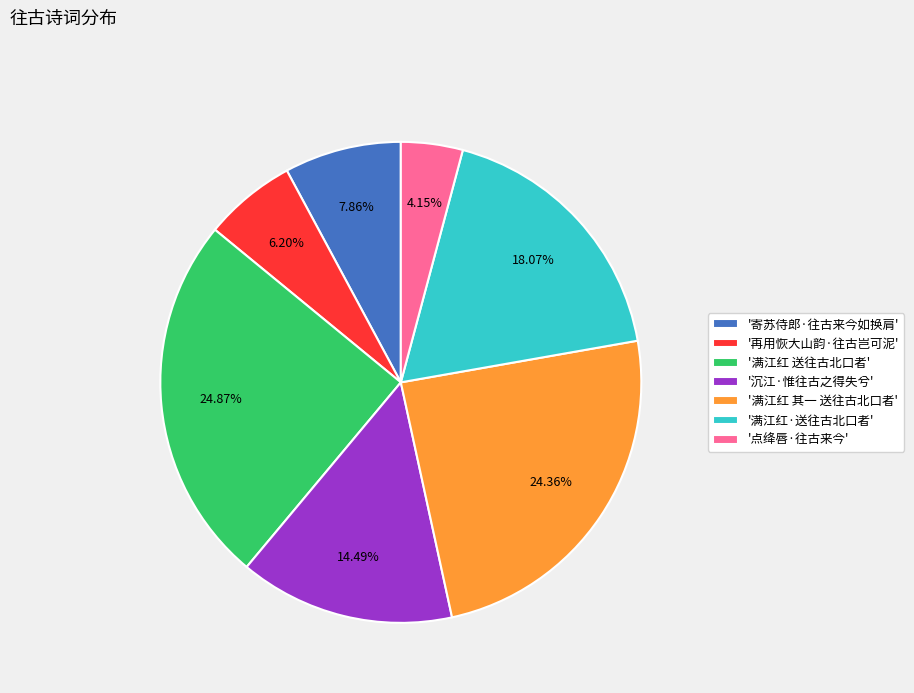

How many segments does this pie chart have?

7